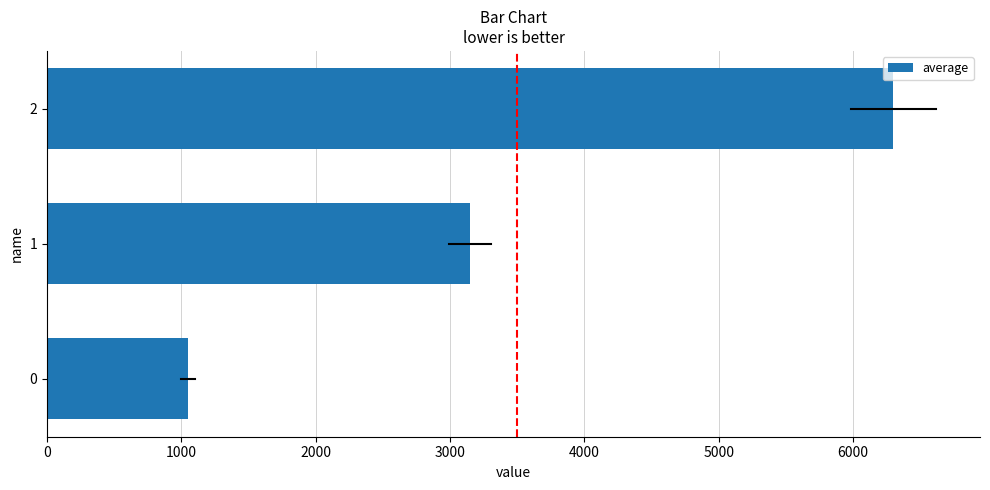

Does the chart contain stacked bars?

No